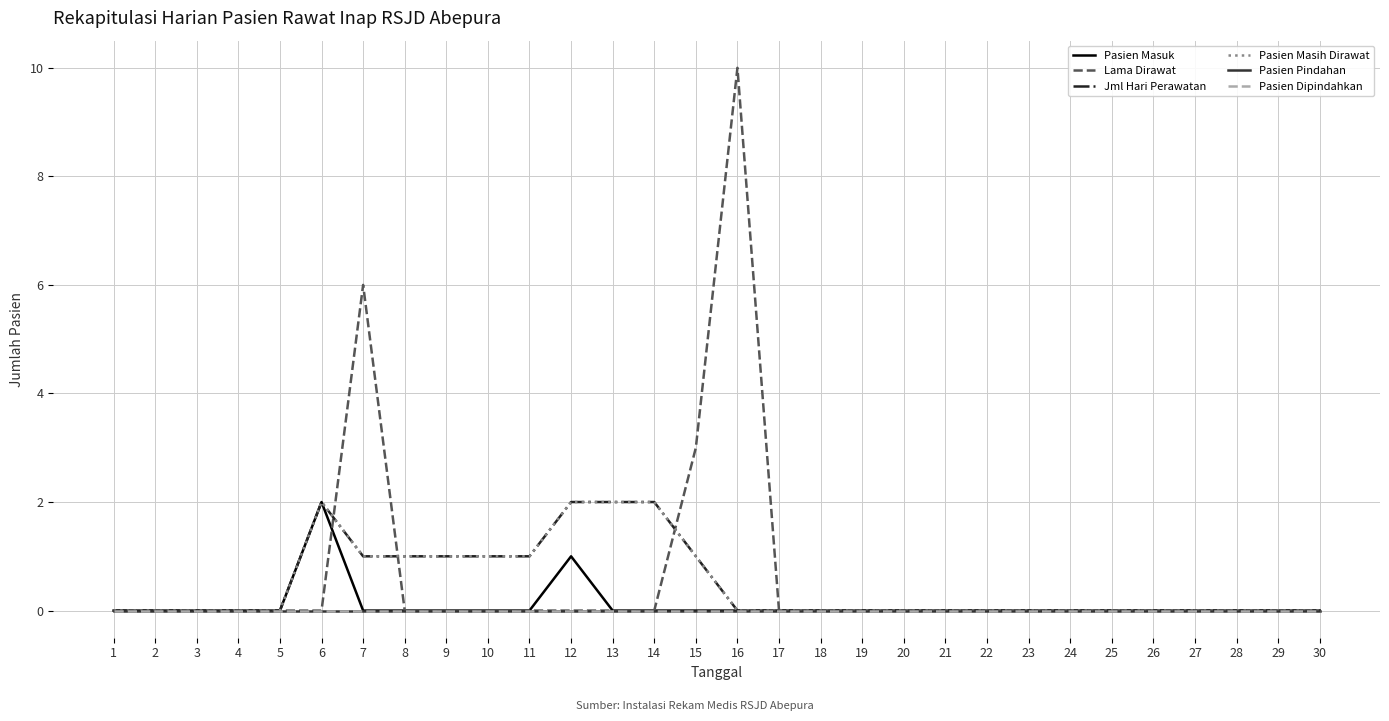

Is this an area chart (filled region under the line)?

No